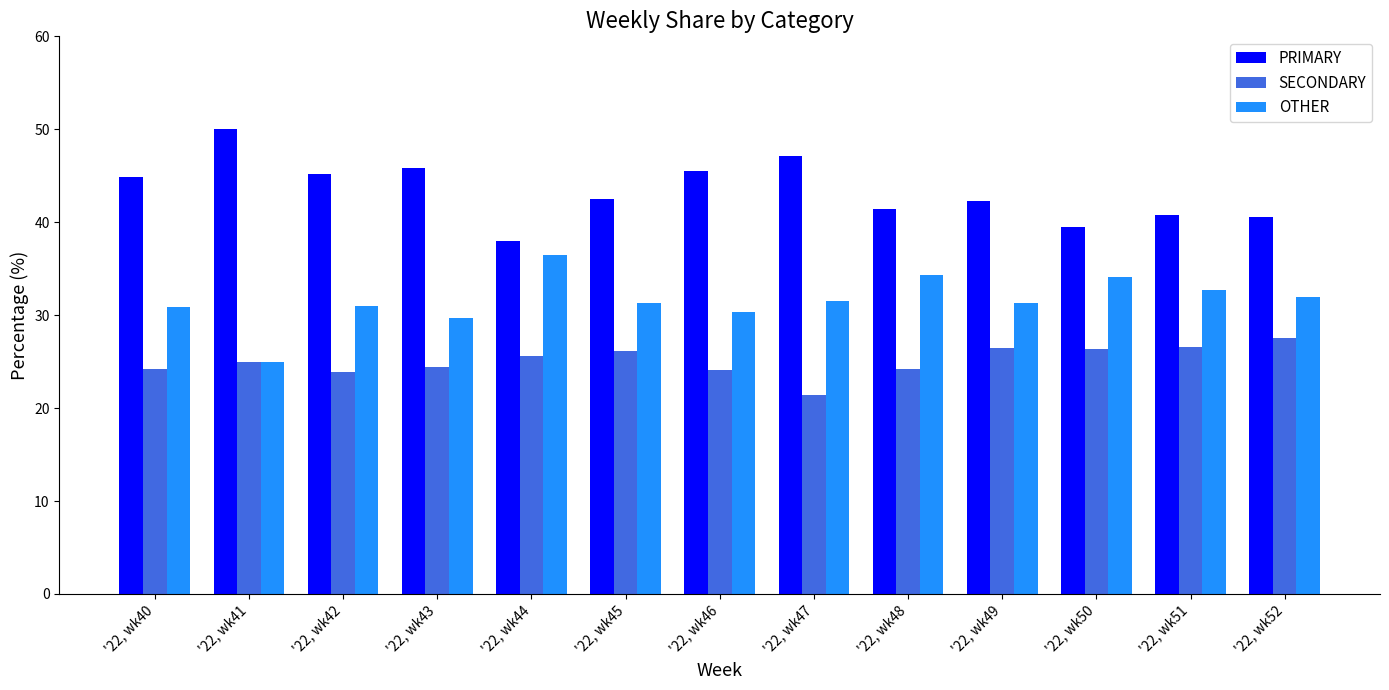

Rank the series by their maximum value, from lowest to highest.

SECONDARY, OTHER, PRIMARY